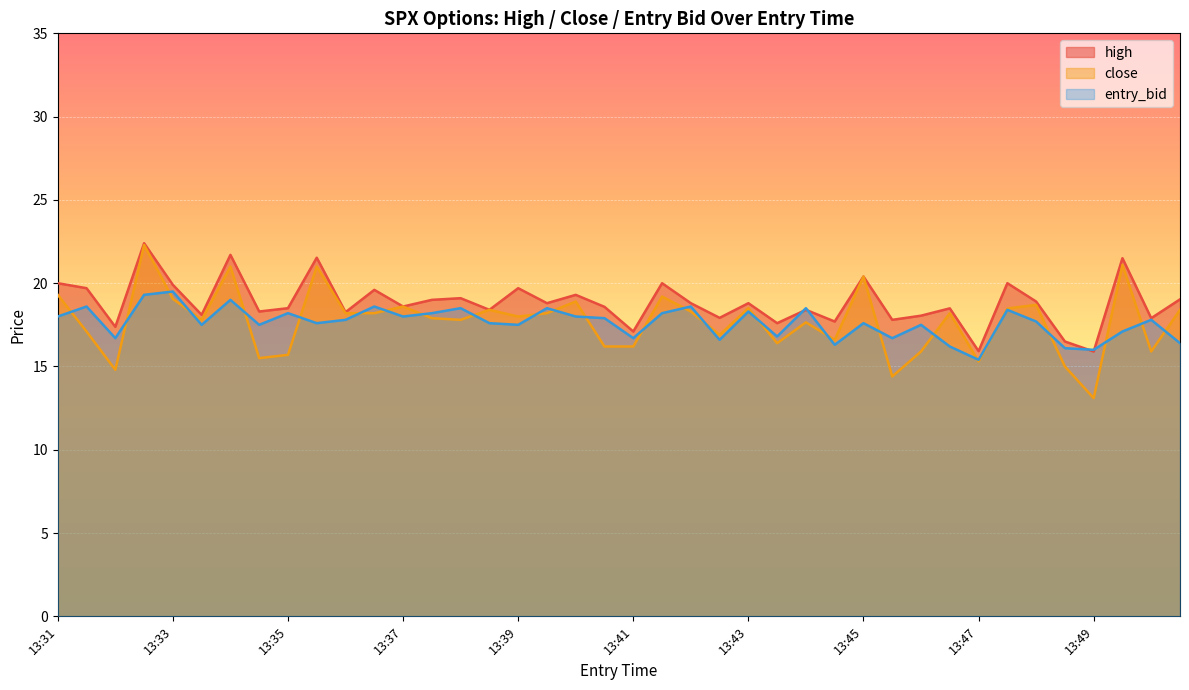

True or false: close and high intersect in this chart.

False